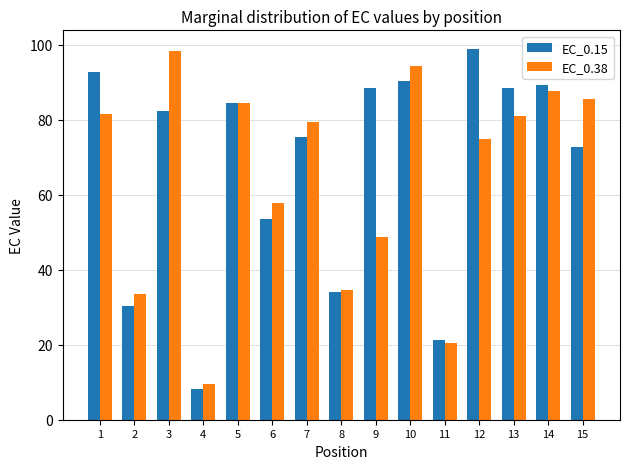

At which label does EC_0.15 first exceed 82?

1